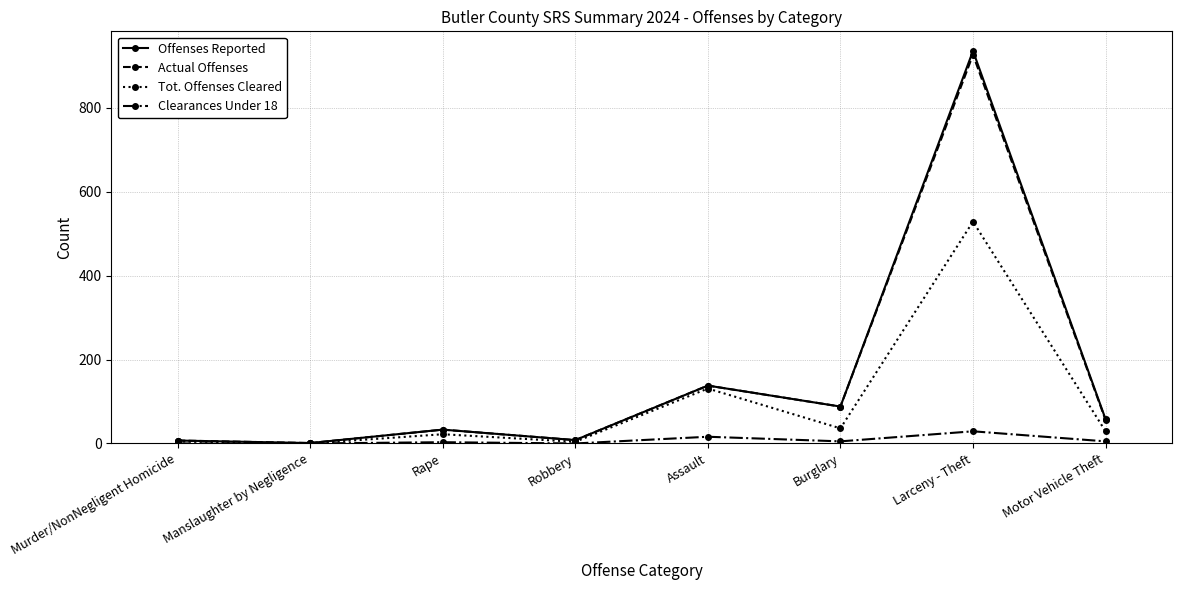

What is the difference between the highest and lowest values at Larceny - Theft?

907